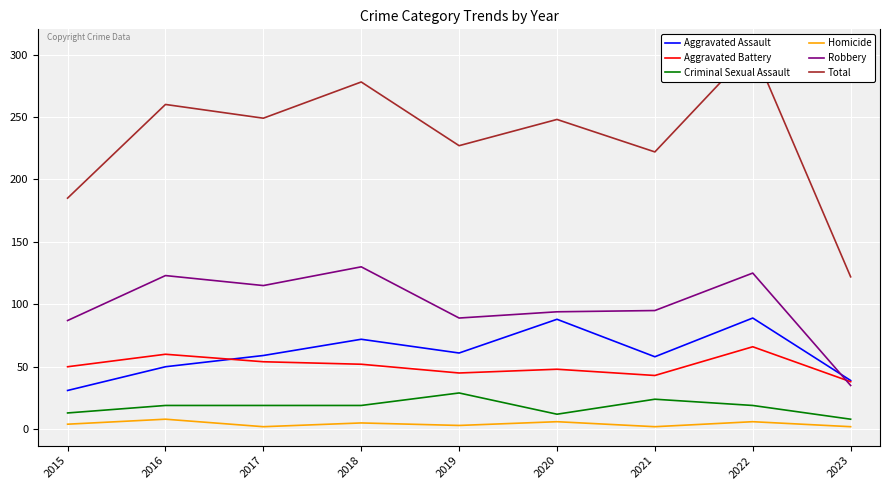

How many lines are shown in the chart?

6